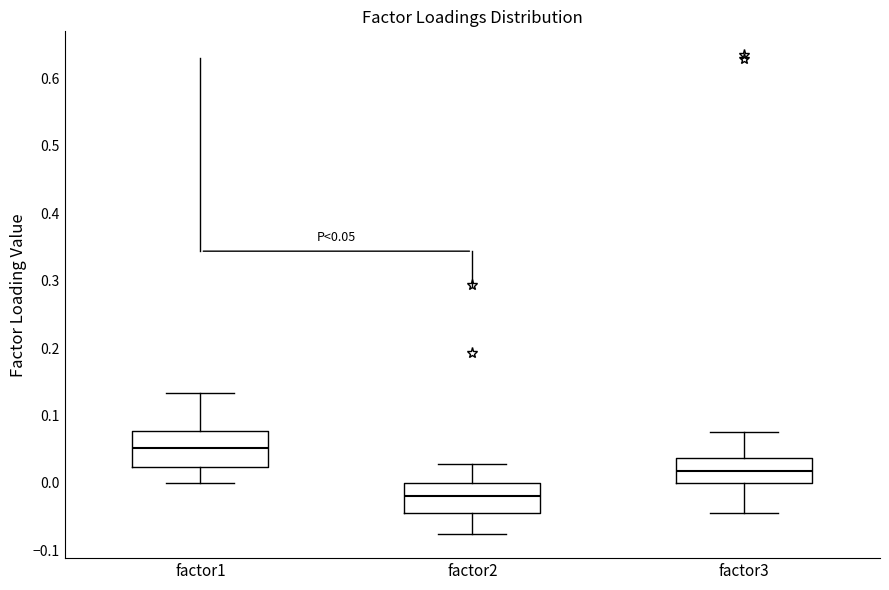

Which box's median line is the highest?

factor1